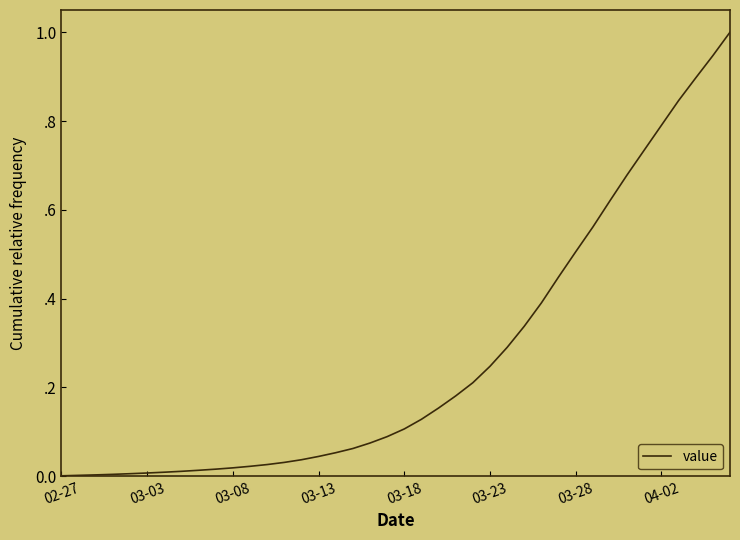

Does the chart display data point markers on the line(s)?

No